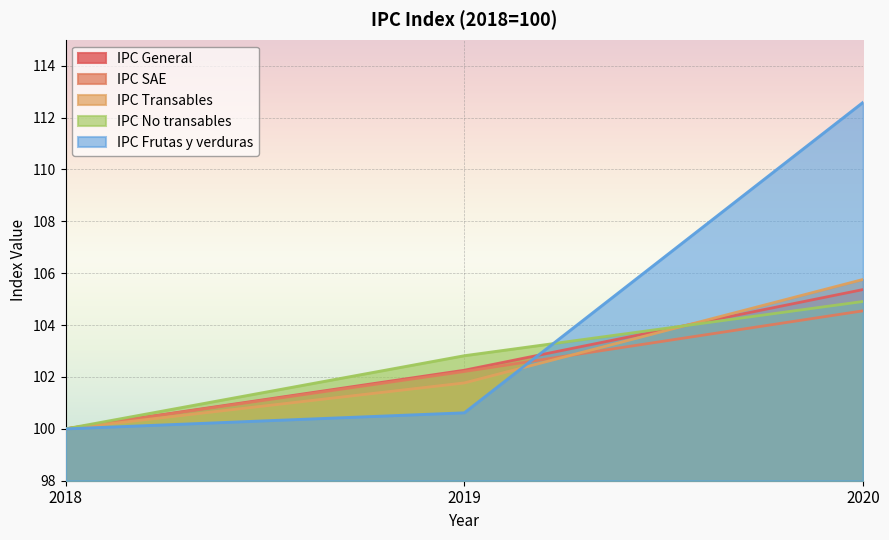

Which category has the lowest value in the IPC SAE series?

2018